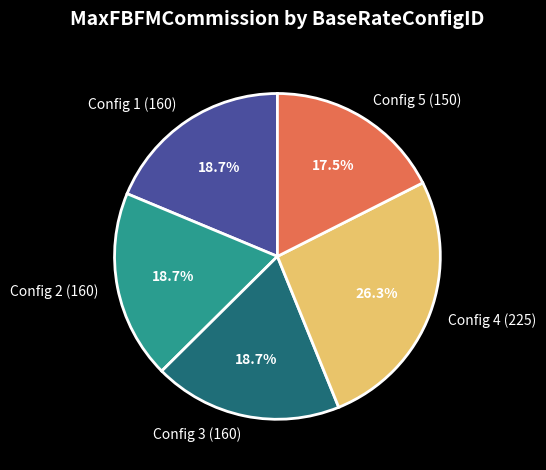

Is Config 5 (150) the majority of the pie?

No